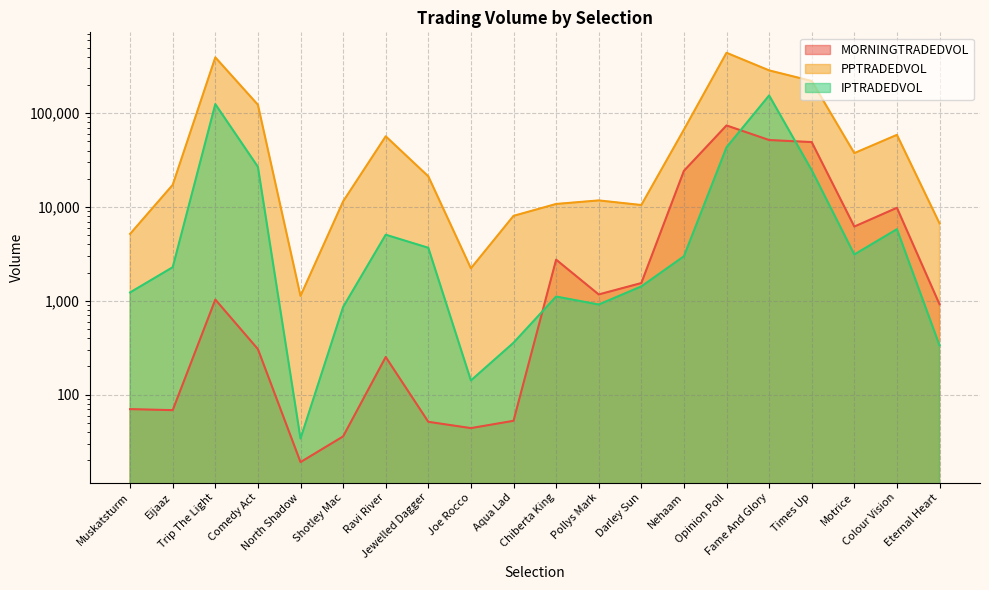

How many interior local peaks does the IPTRADEDVOL series have?

5